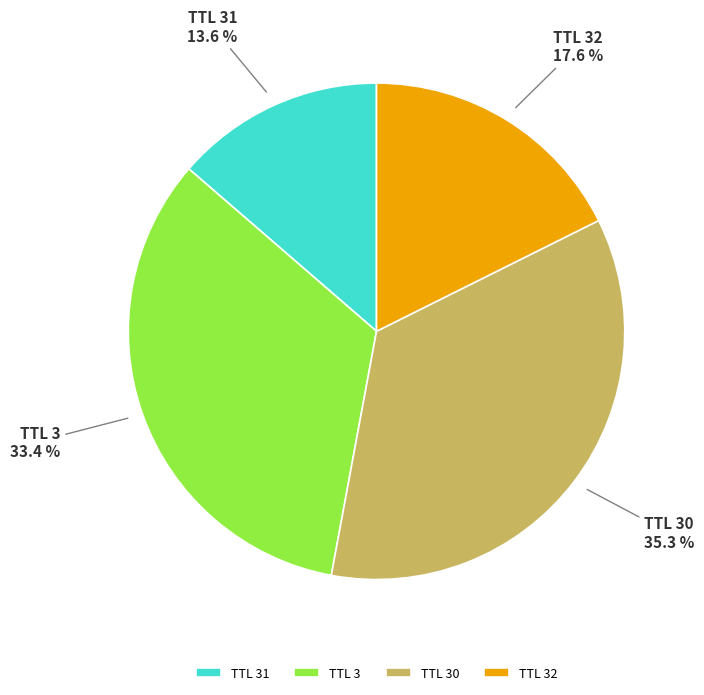

Approximately how many times larger is the value at TTL 32 compared to TTL 3?

0.5